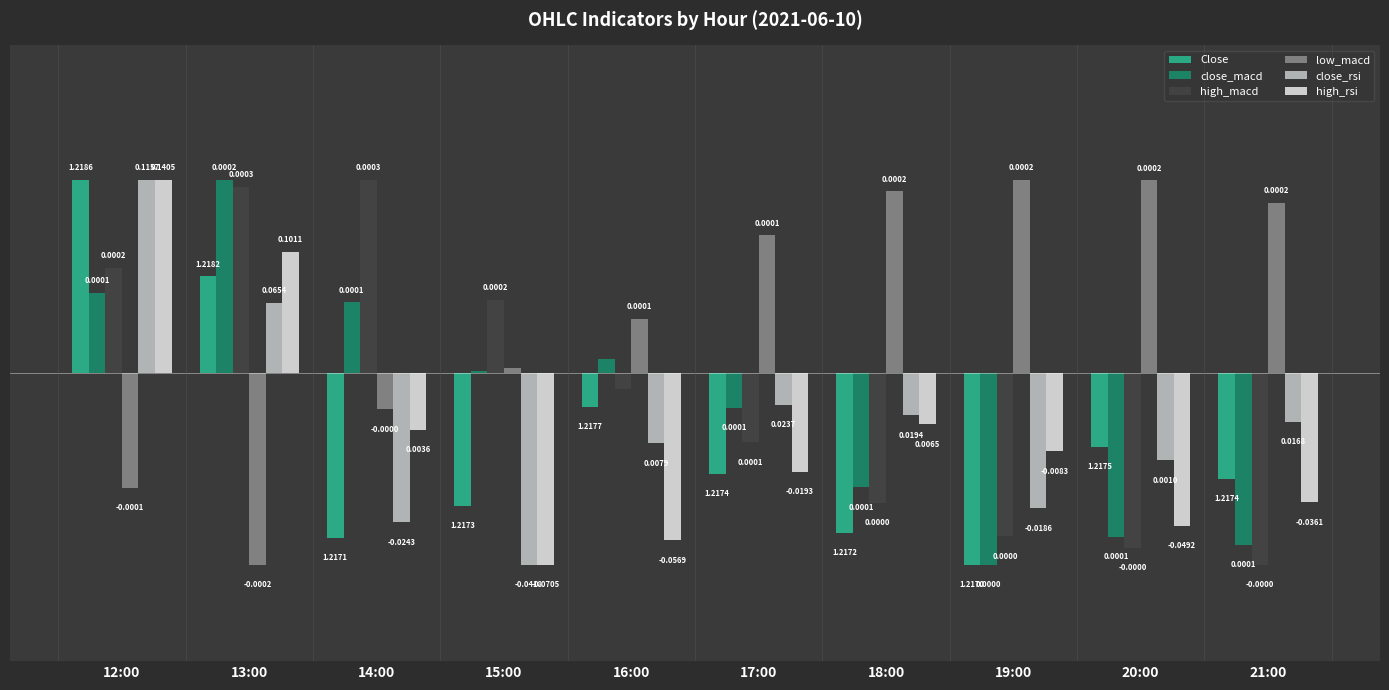

Is the value of close_rsi at 19:00 greater than the value of low_macd at 18:00?

No